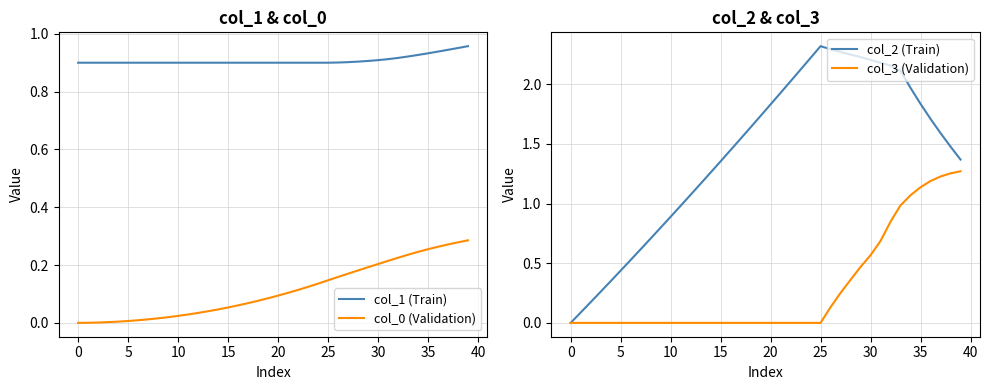

True or false: col_0 (Validation) has a value of 0.4 at 35.

False